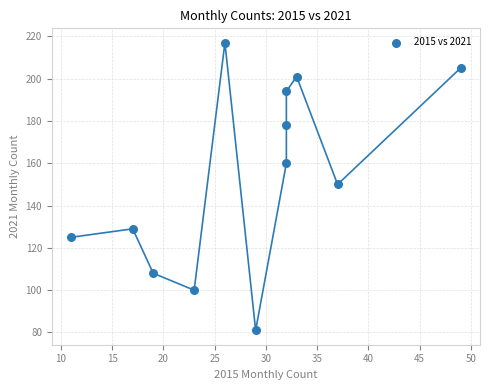

What is the range of Y values (max minus min)?

136